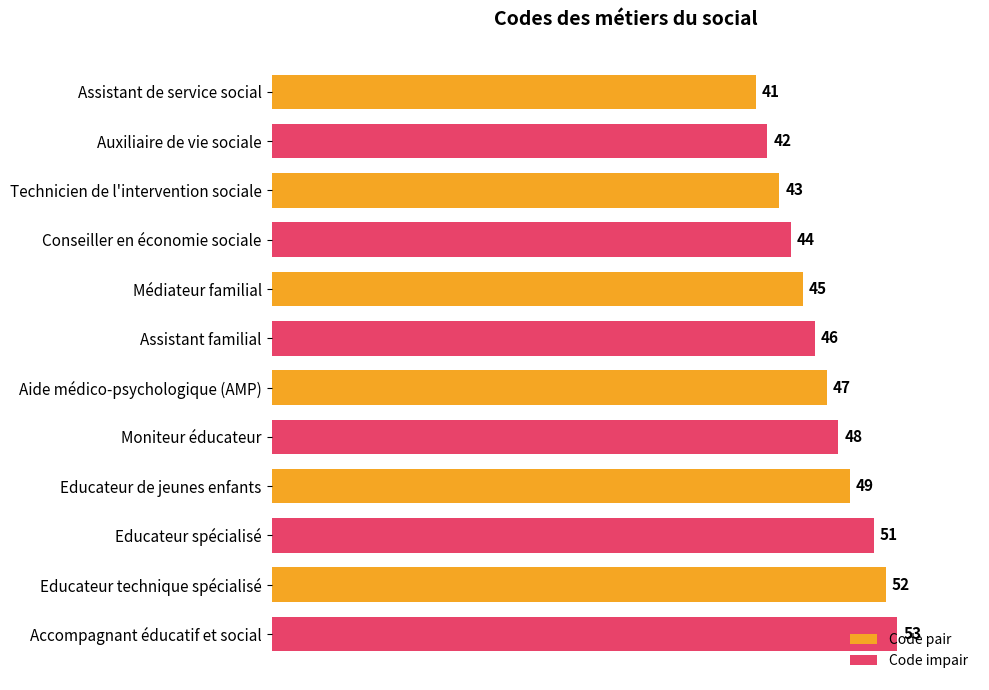

Which has a higher value, Technicien de l'intervention sociale or Accompagnant éducatif et social?

Accompagnant éducatif et social